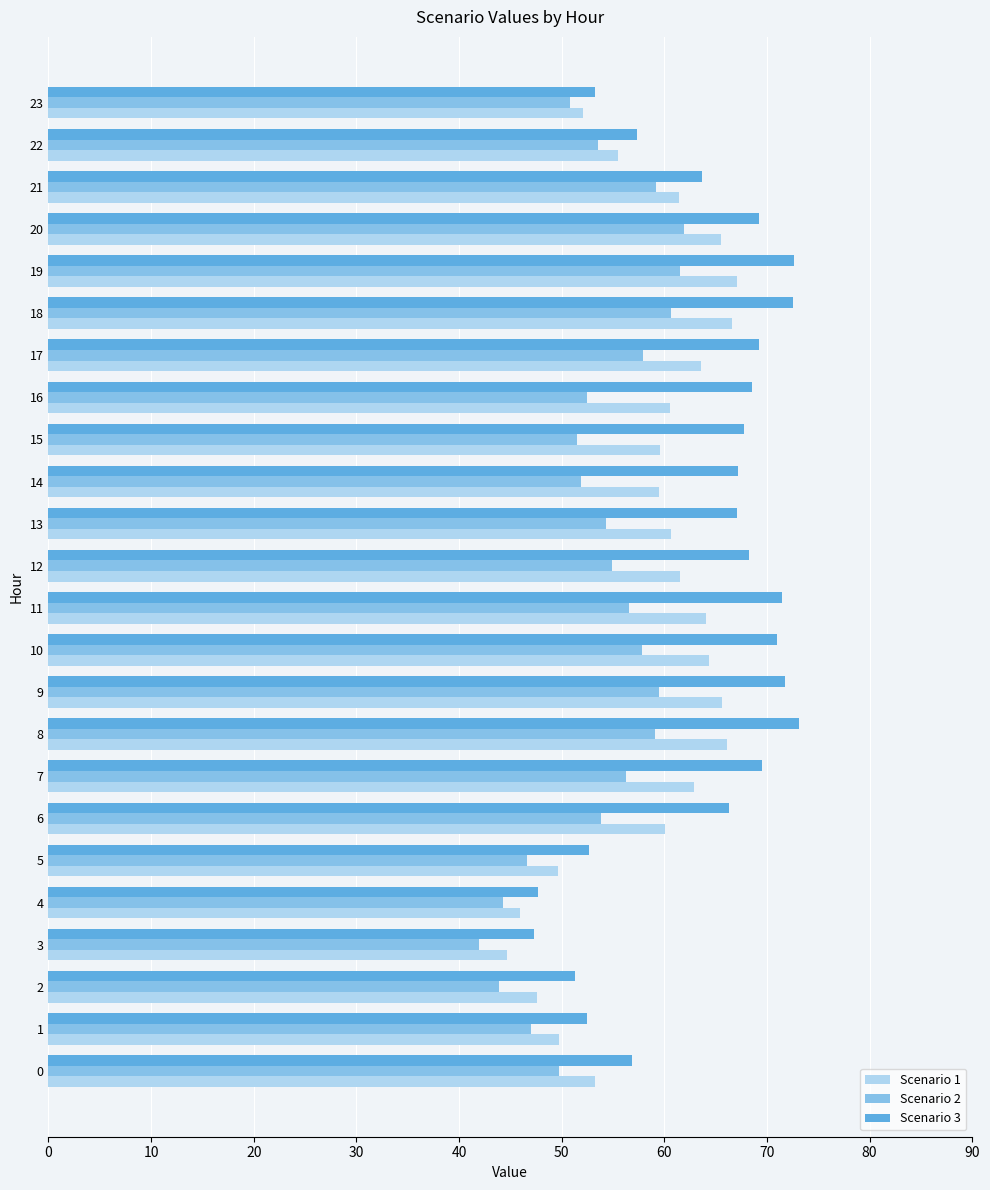

Which series changed the most between 12 and 23?

Scenario 3